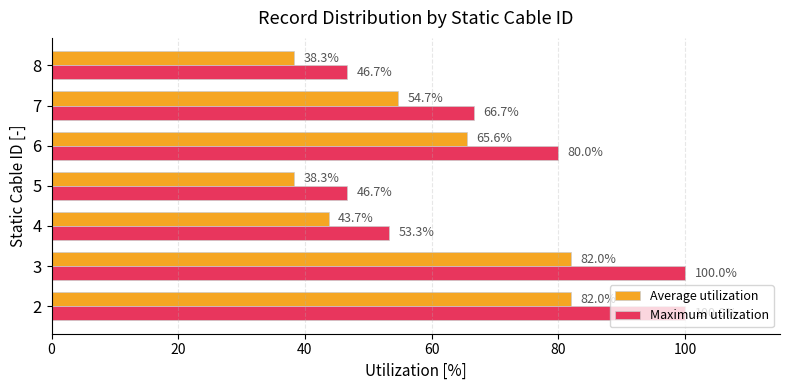

Where is Maximum utilization nearest to the value 73?

7